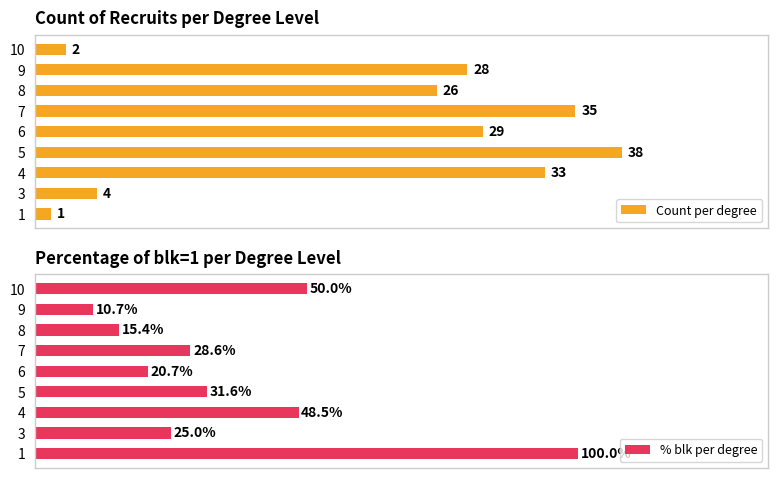

Rank the categories by Count per degree value from highest to lowest.

5, 7, 4, 6, 9, 8, 3, 10, 1